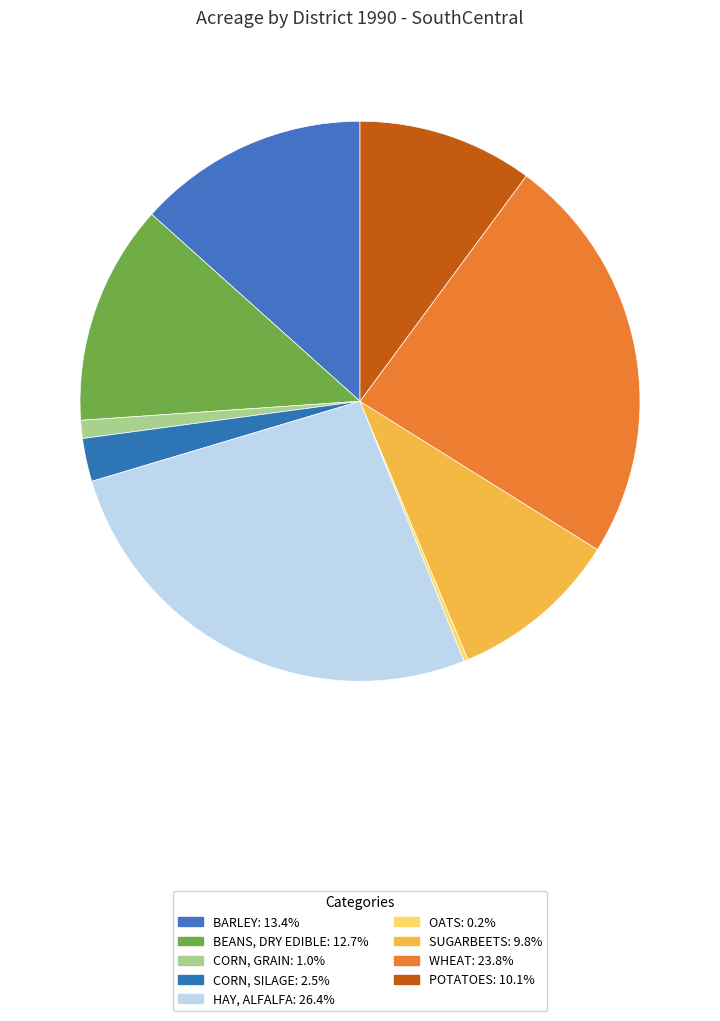

What percentage is the CORN, SILAGE slice, to the nearest percent?

2%